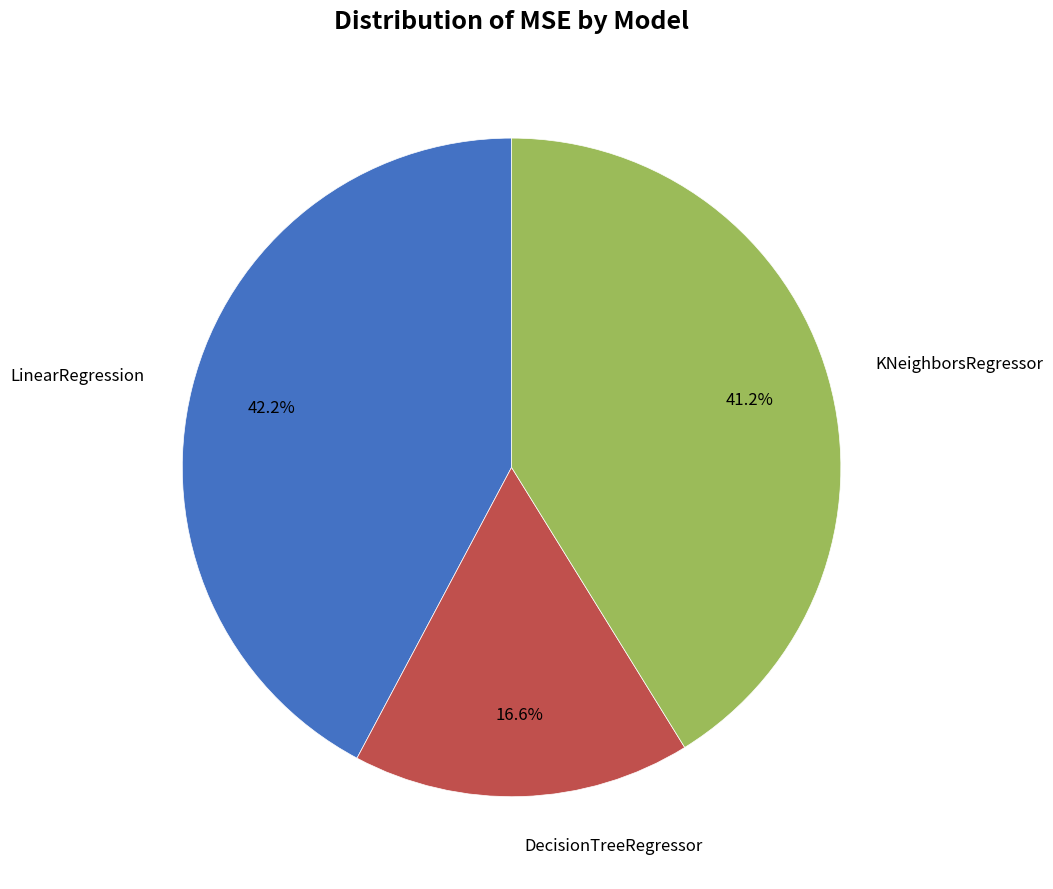

Is there any slice that represents more than half of the pie?

No